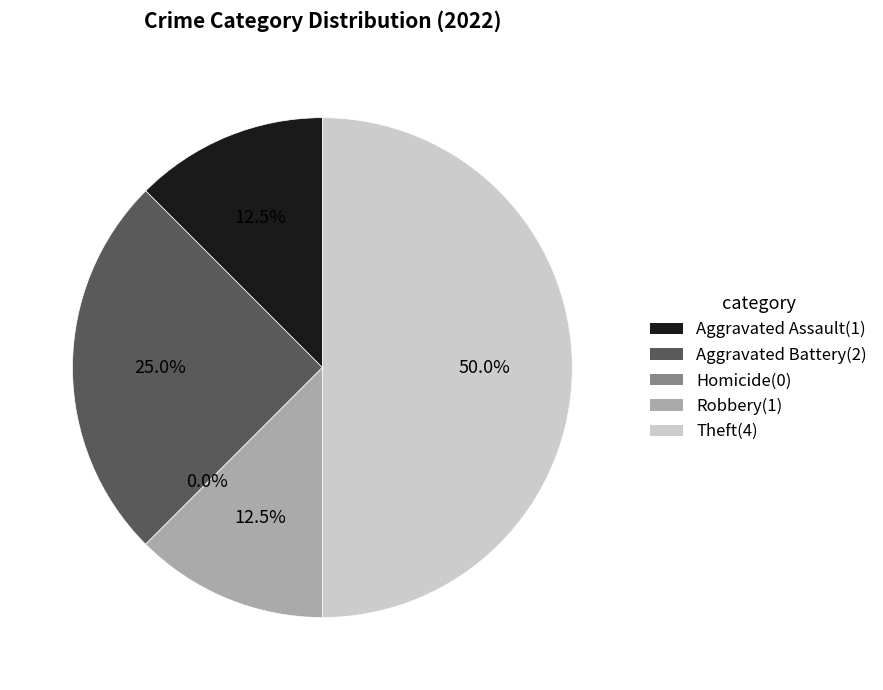

Combined, what portion of the pie is Robbery and Aggravated Assault?

25.0%